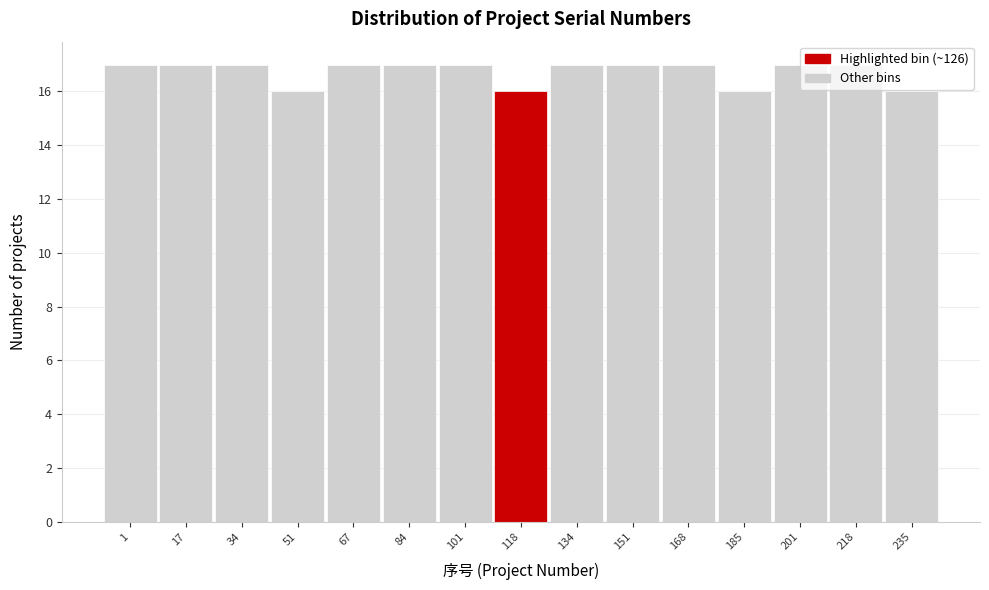

Read the value at 1.

17